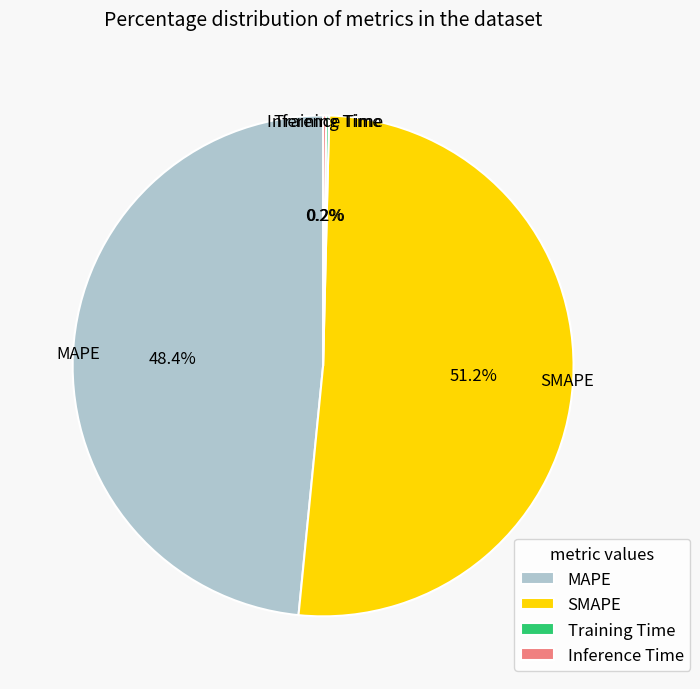

To the nearest percent, what is the average slice percentage?

25%